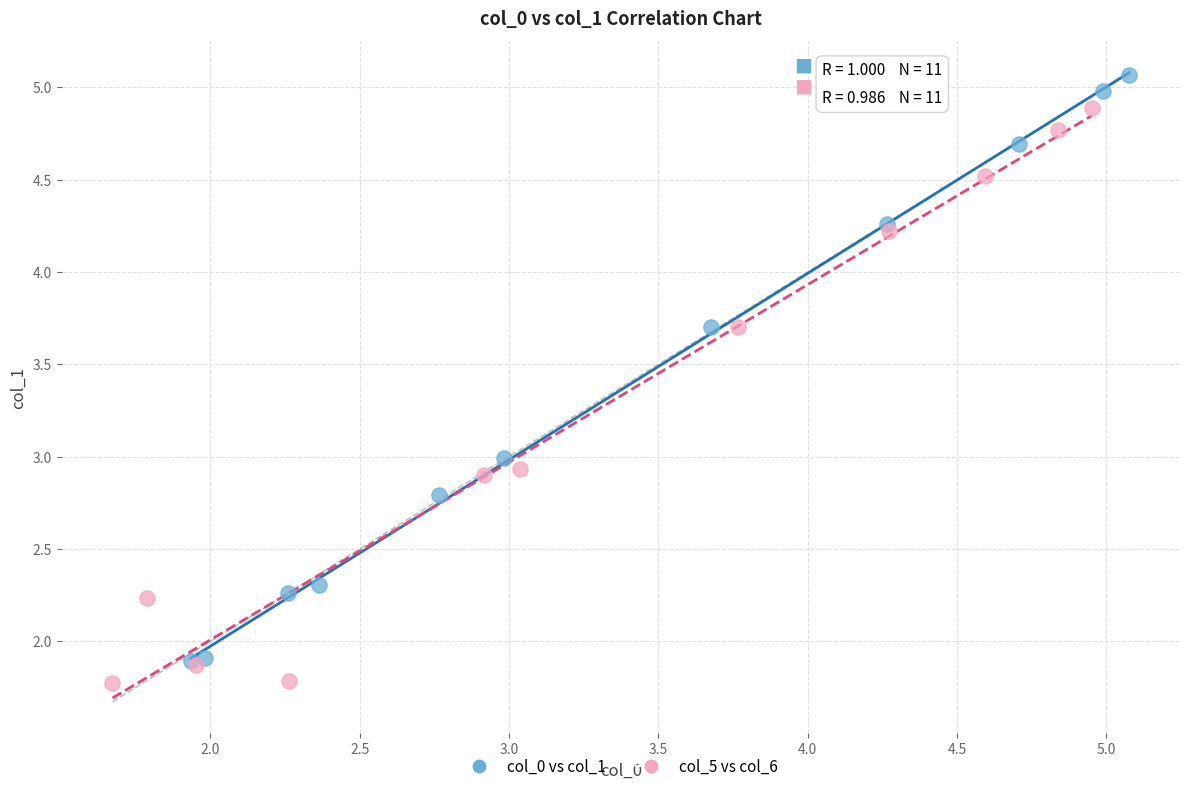

Which series reaches the minimum Y coordinate?

col_5 vs col_6